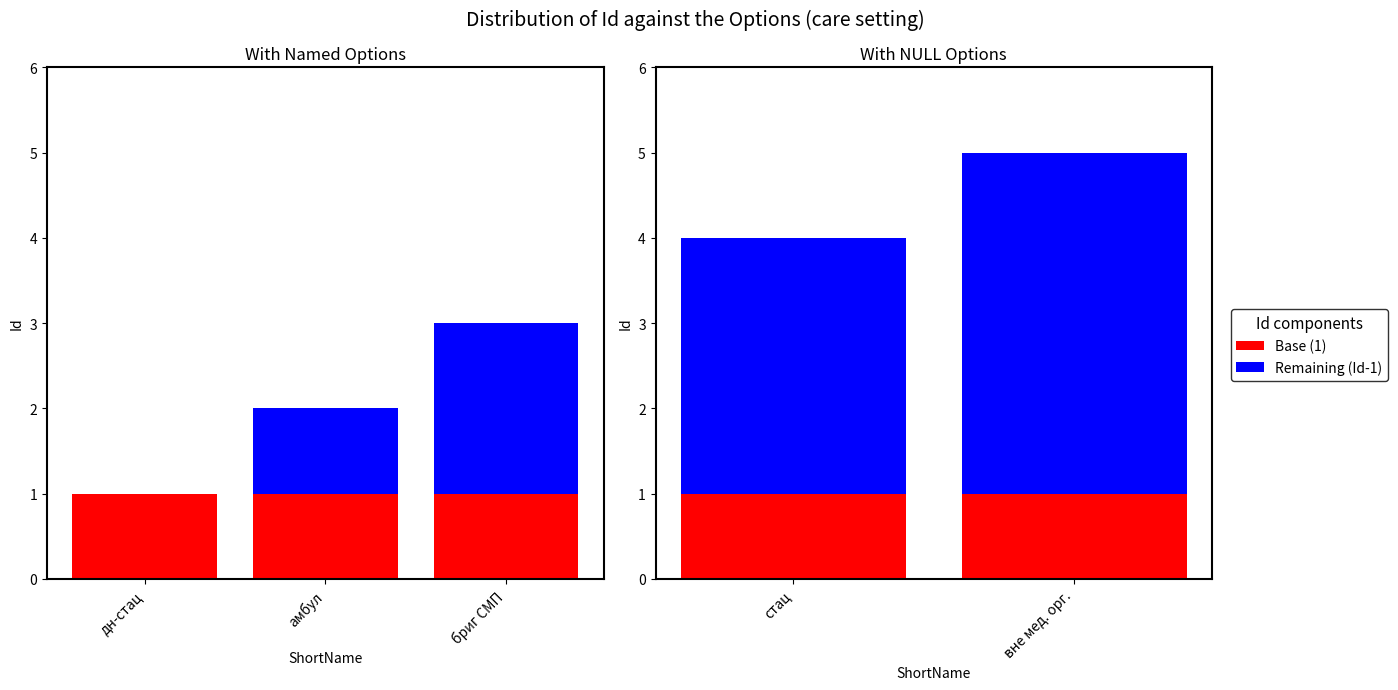

At how many categories does at least one series exceed 3?

1